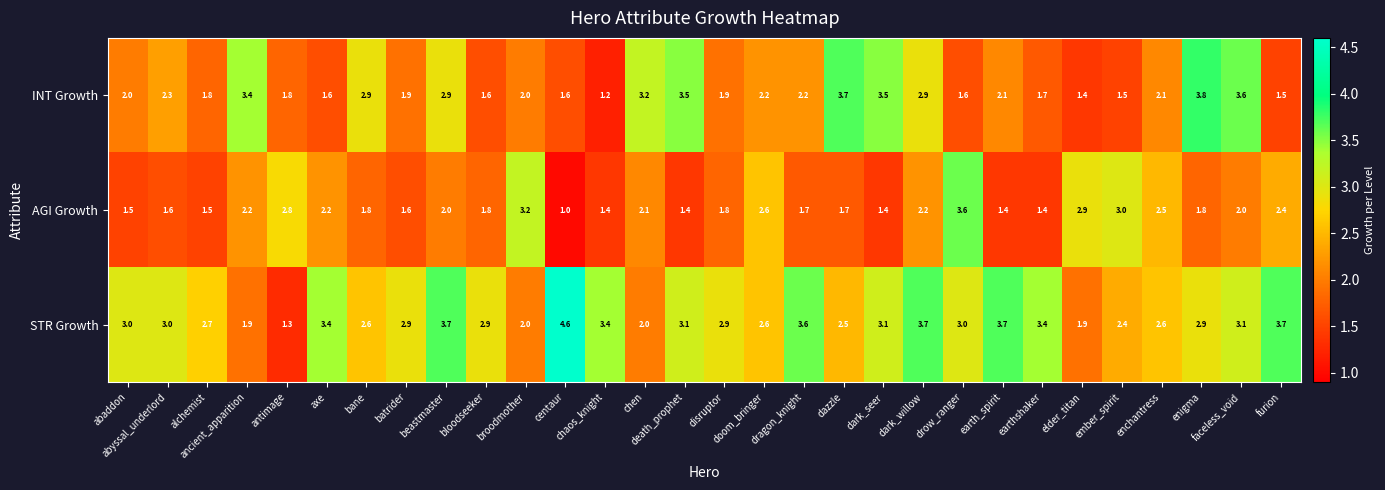

At how many categories does at least one series exceed 2?

30